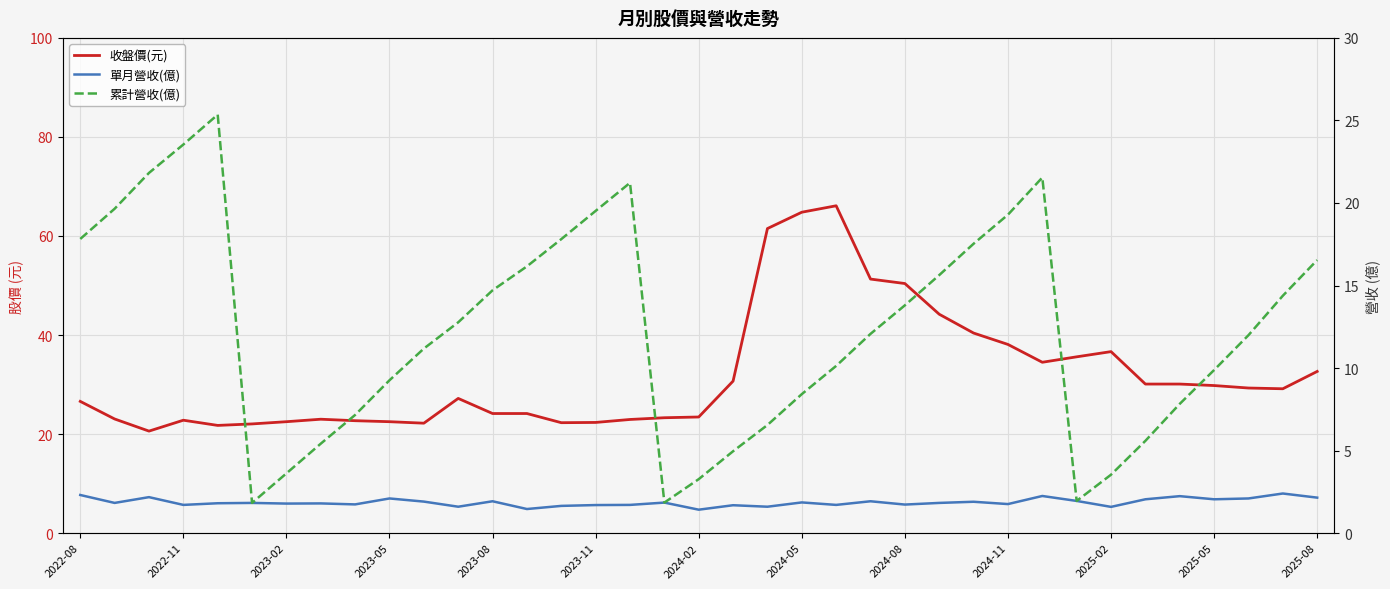

True or false: 收盤價(元) and 單月營收(億) intersect in this chart.

False